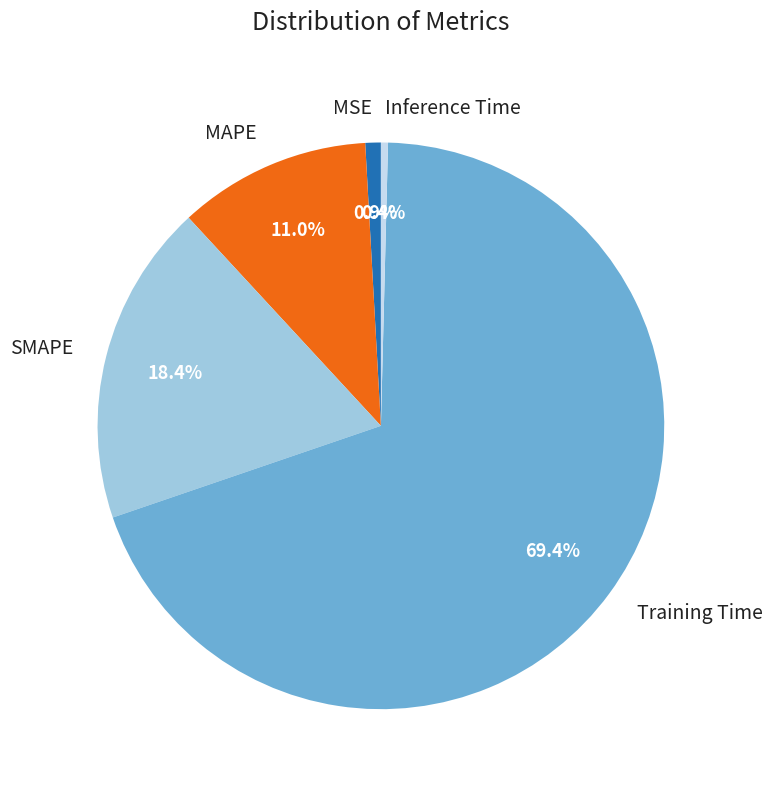

The MSE slice represents 14% of the pie. True or false?

False